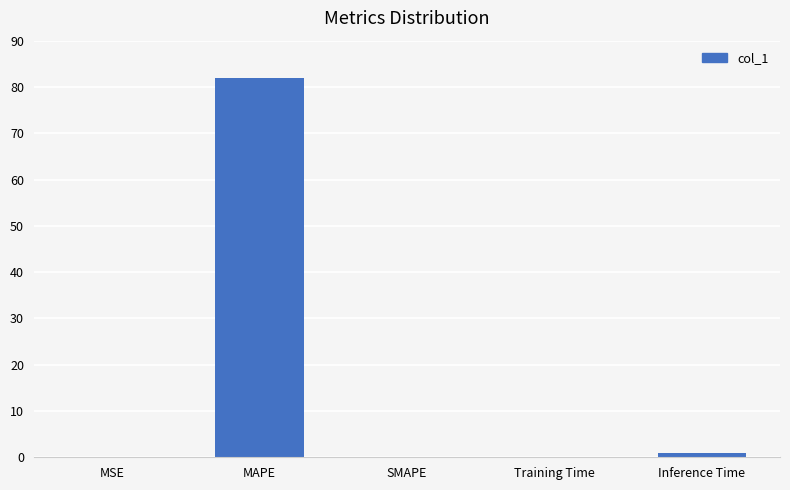

True or false: the data shows 1.0 at Inference Time.

True